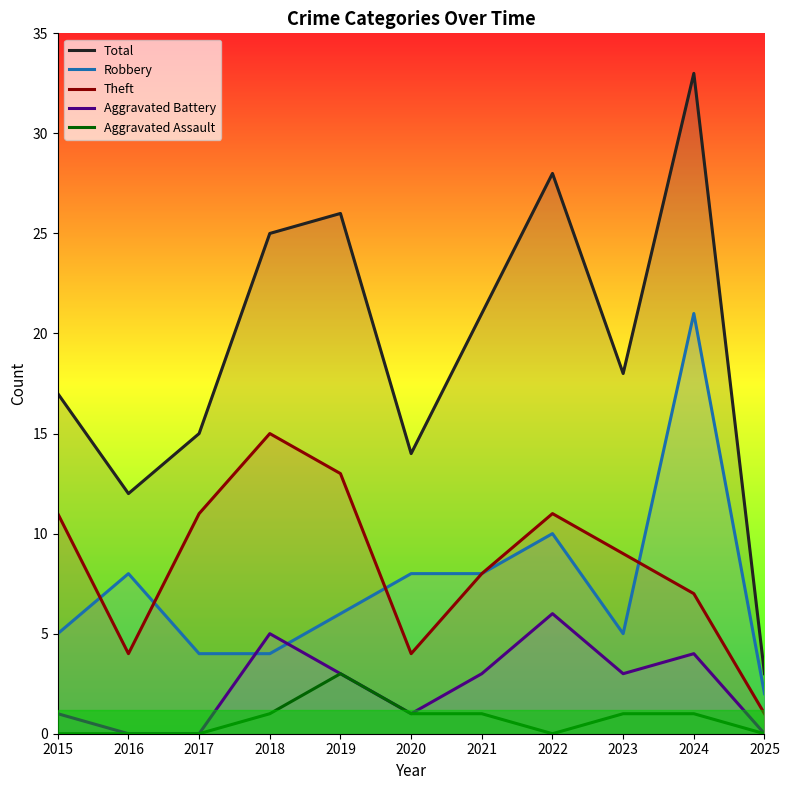

Which label corresponds to the largest value in the chart?

2024